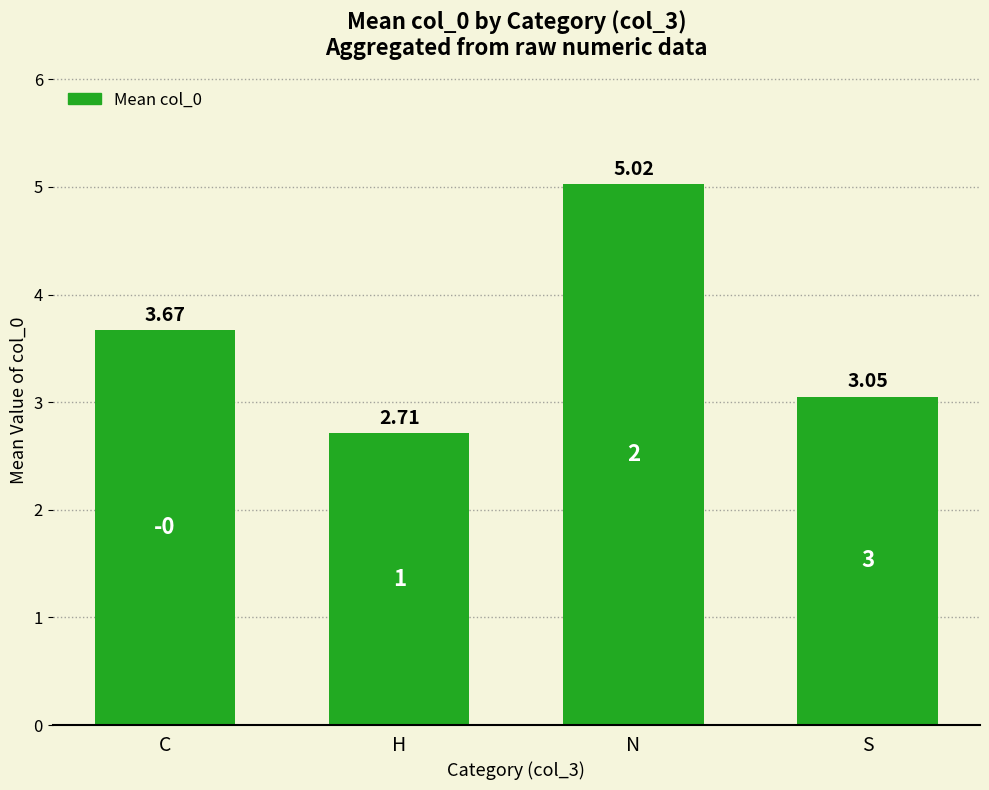

What is the average value?

3.6